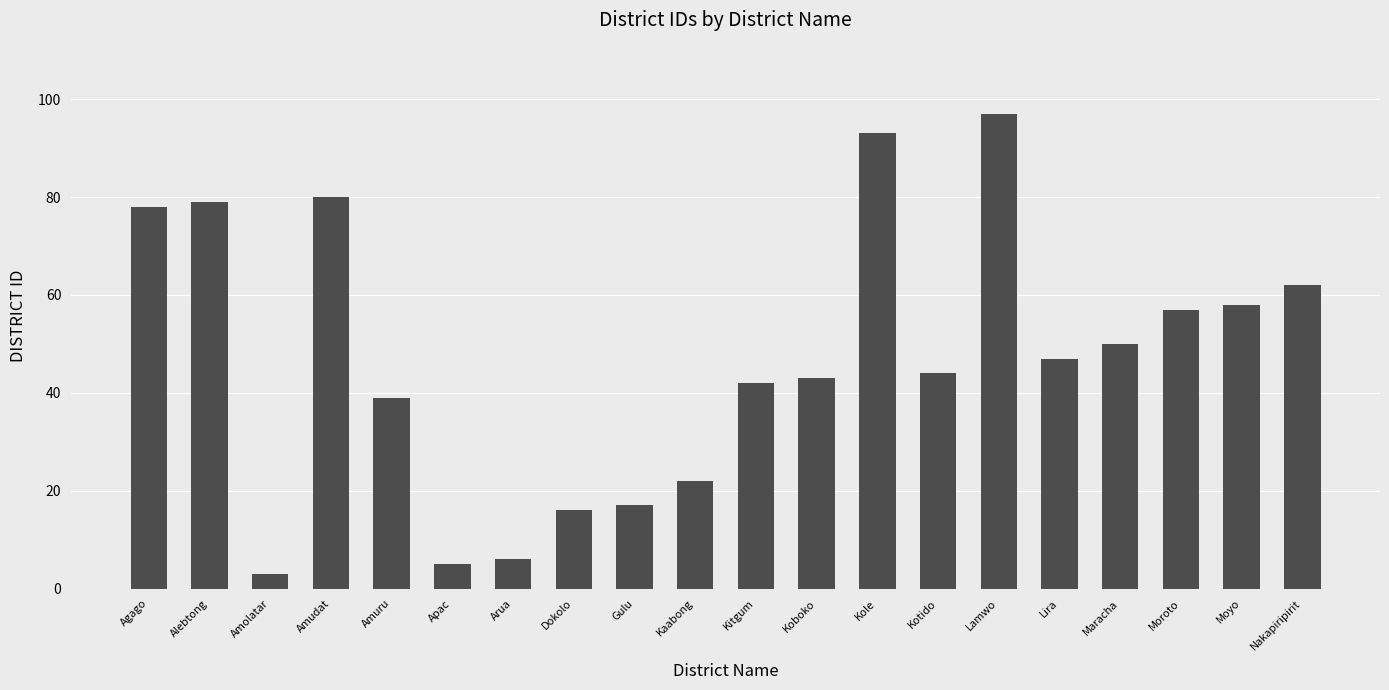

What is the maximum value shown in the chart?

97